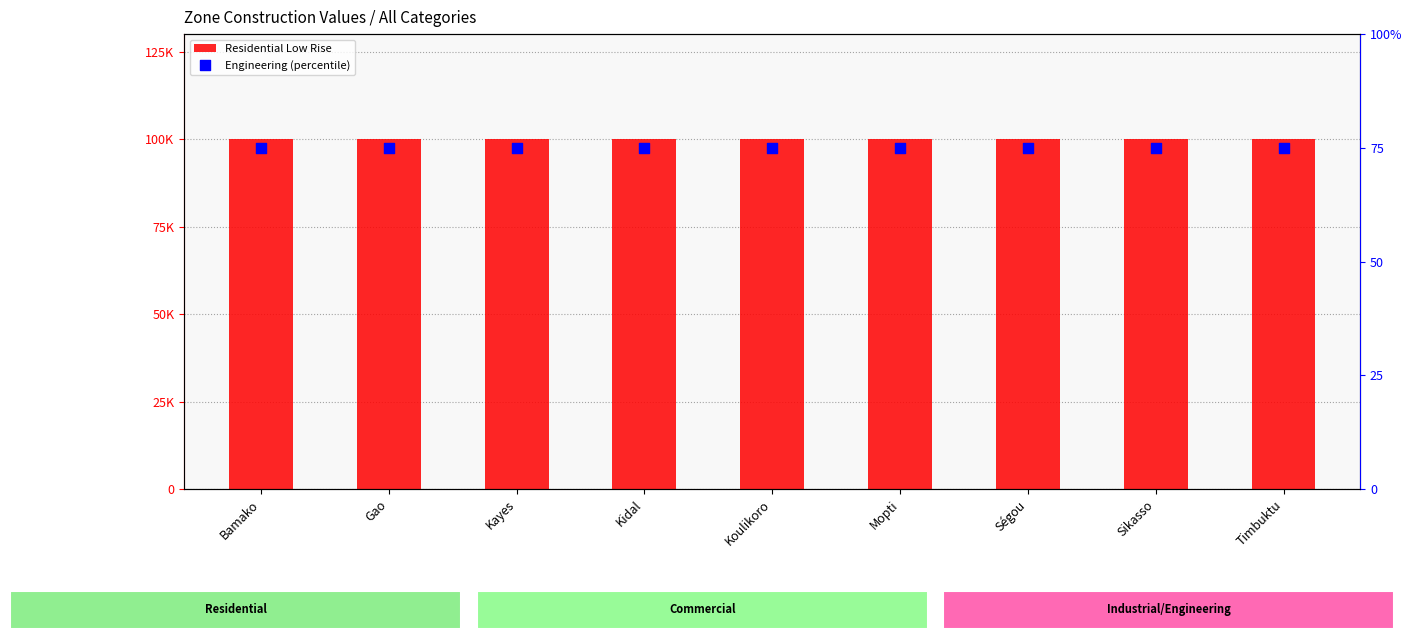

At how many categories does at least one series exceed 14449?

9